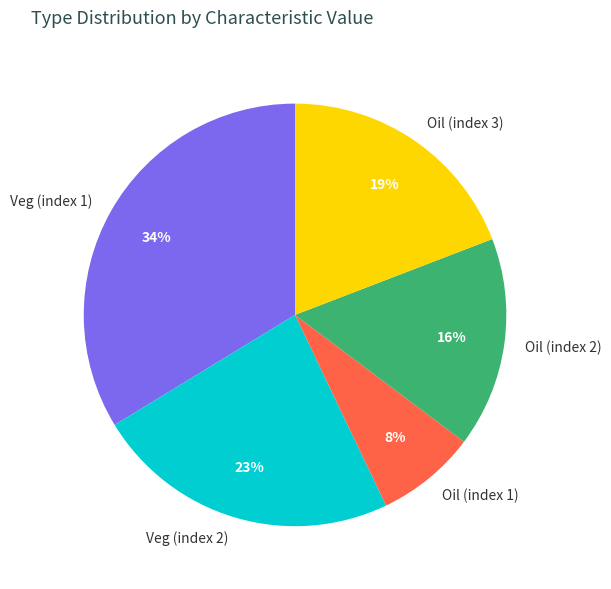

Is the sum of Oil (index 3) and Oil (index 2) greater than half?

No